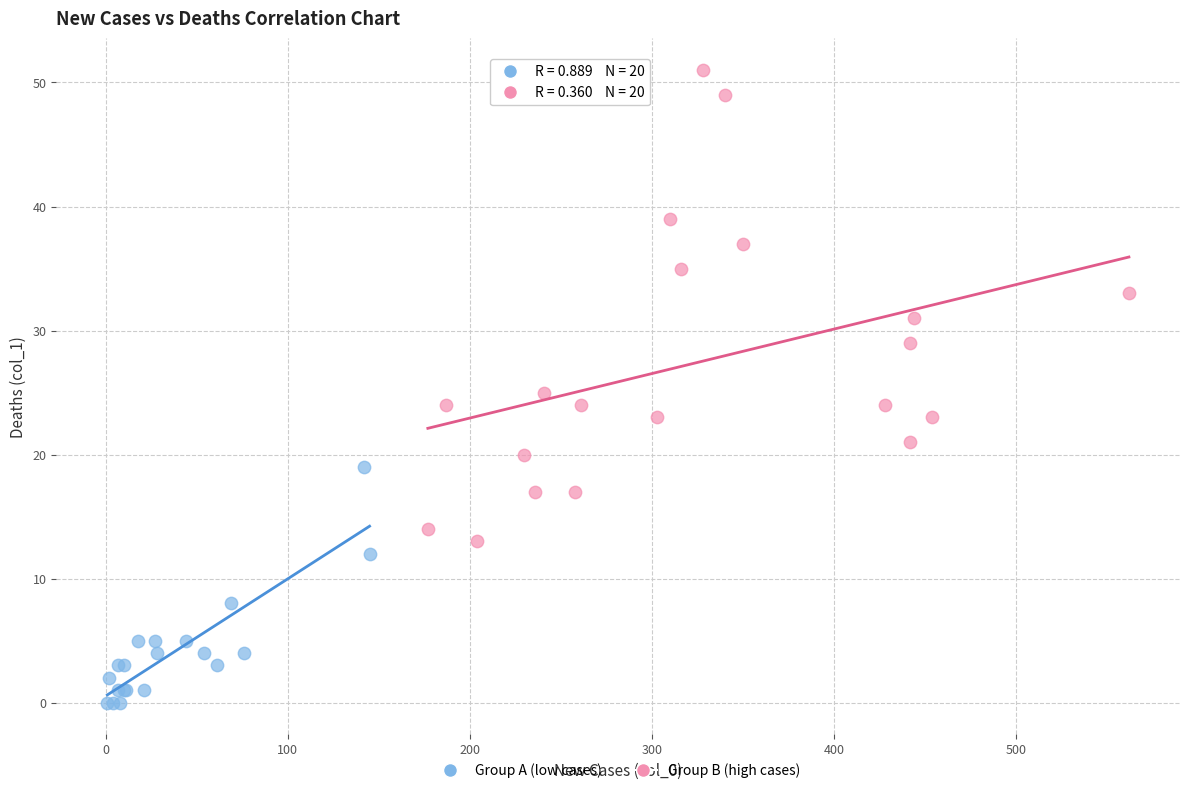

Which series has the widest spread of Y values?

Group B (high cases)